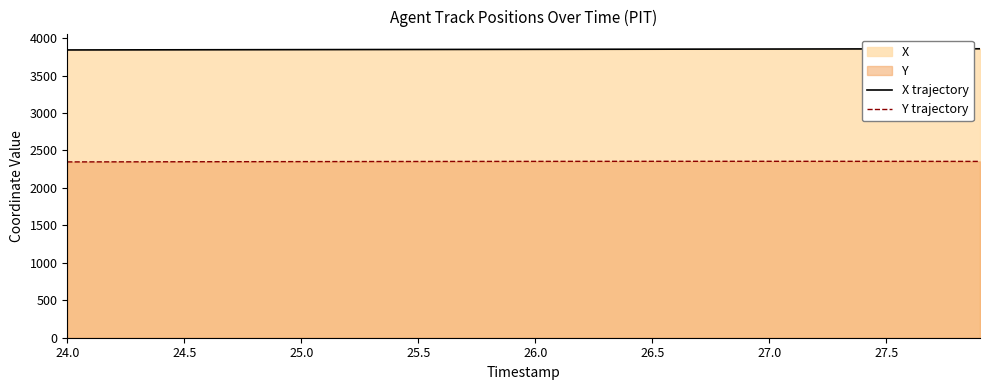

What is the highest value of the Y trajectory series?

2354.9